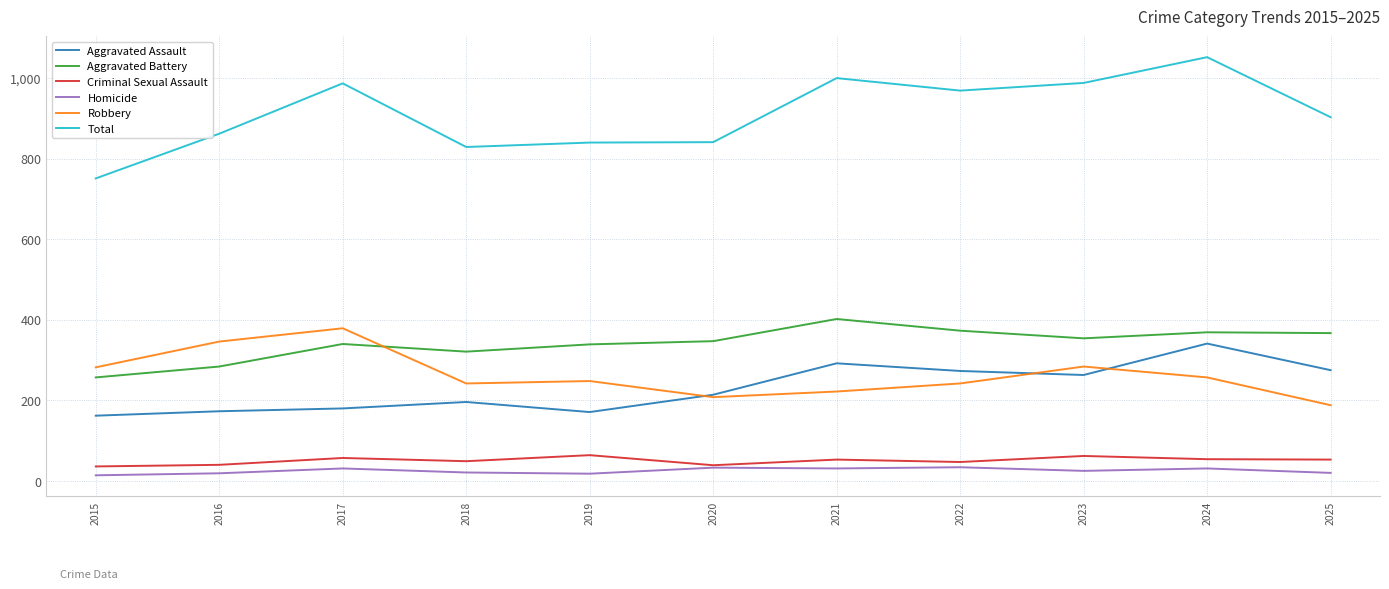

True or false: Aggravated Battery and Criminal Sexual Assault intersect in this chart.

False